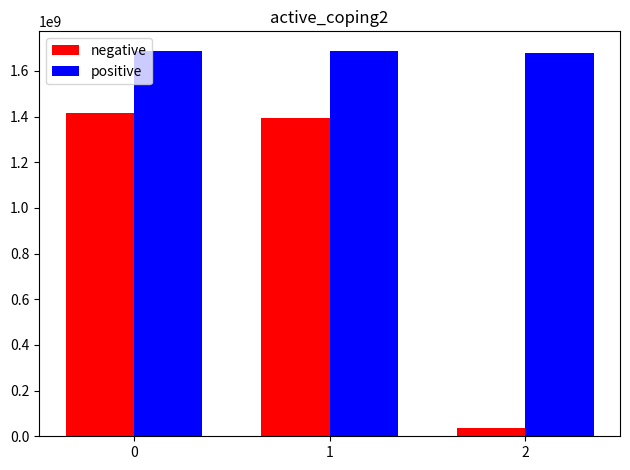

Rank the series by their average value, from lowest to highest.

negative, positive